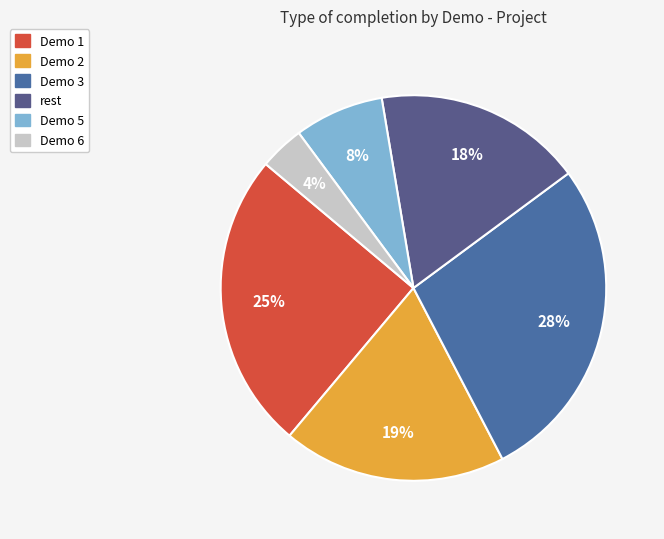

Which slice is the largest?

Demo 3